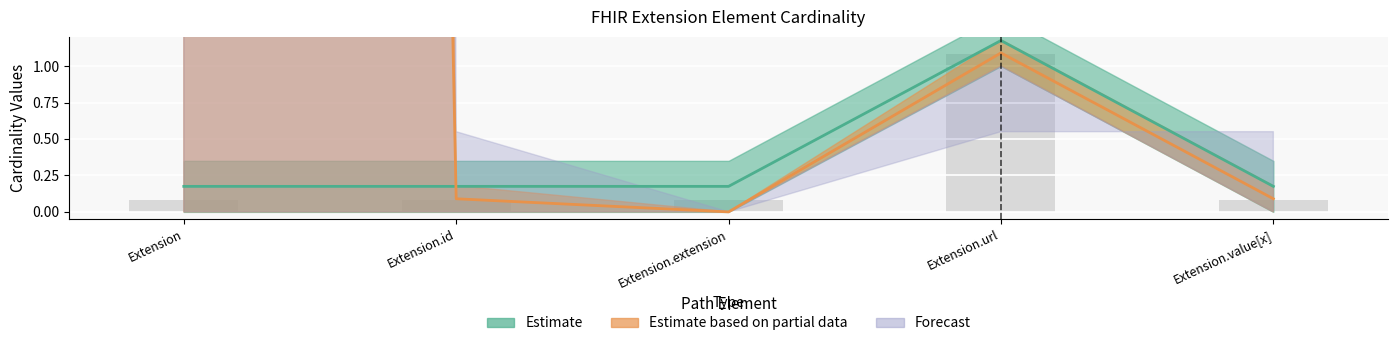

Where is Max_numeric nearest to the value 44?

Extension.url